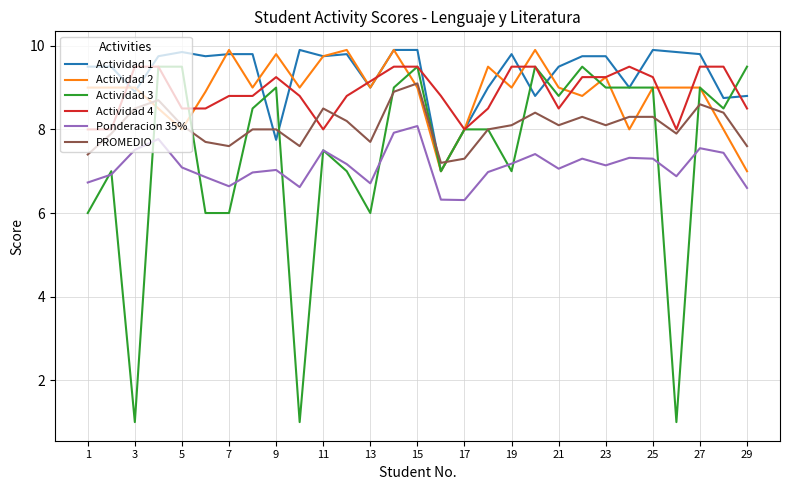

What is the minimum value for Actividad 1?

7.0